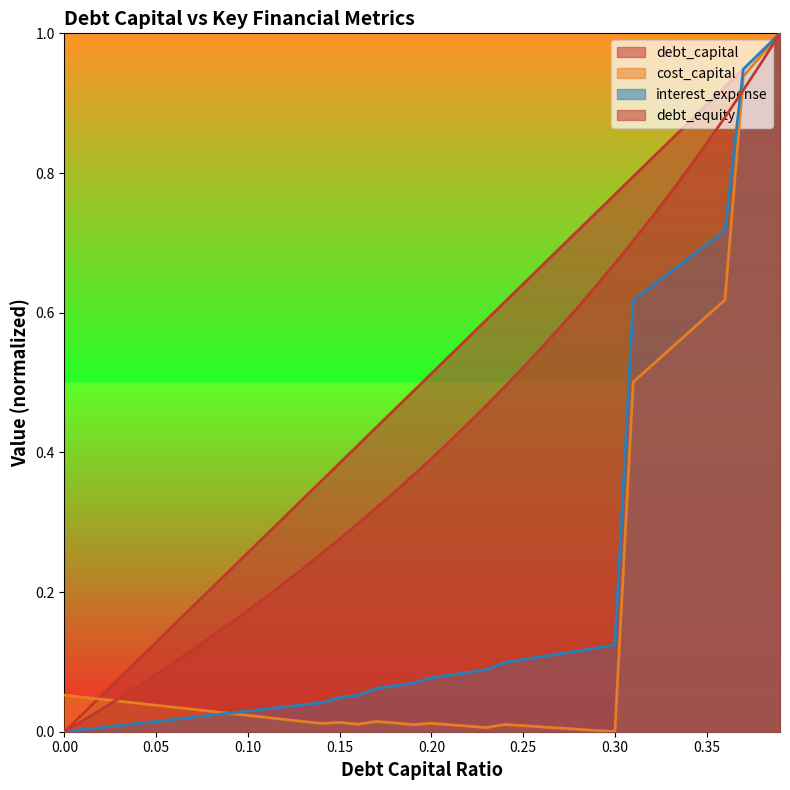

At which category is the sum across all series the highest?

0.39